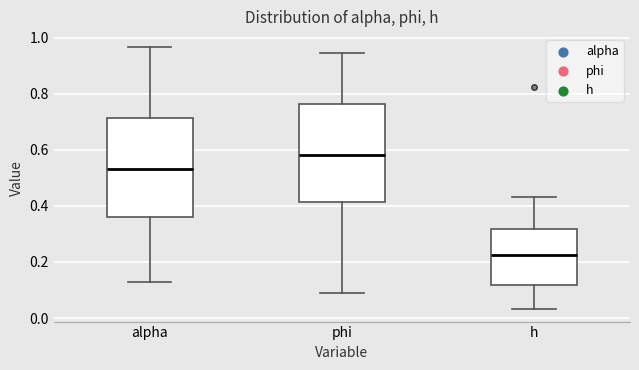

Reading left to right, read every box against the y-axis: the position of its median line, the range the box covers, and the ends of its whiskers. The values are not printed on the chart, so give them approximately, as read against the axis.

alpha: median 0.54, box 0.36 to 0.72, whiskers 0.12 to 0.96
phi: median 0.58, box 0.42 to 0.76, whiskers 0.08 to 0.94
h: median 0.22, box 0.12 to 0.32, whiskers 0.04 to 0.44